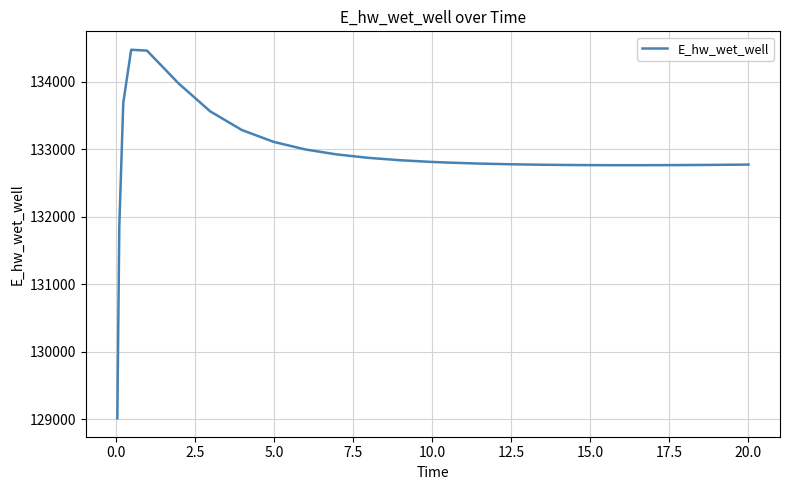

What is the greatest value displayed?

134477.4